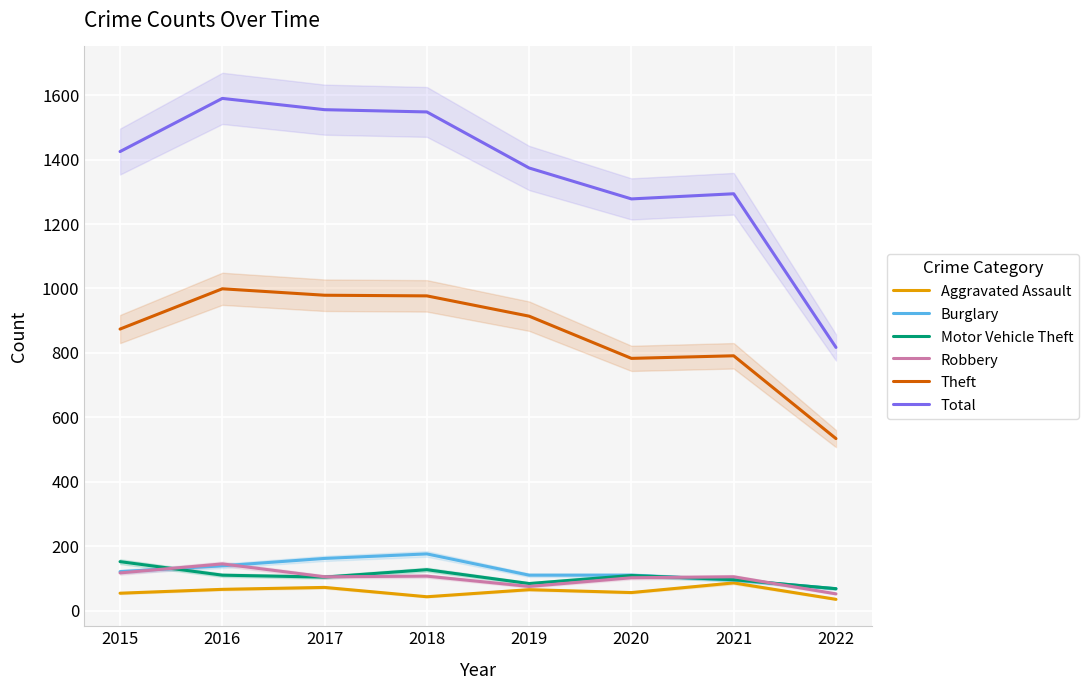

What is the smallest value displayed?

35